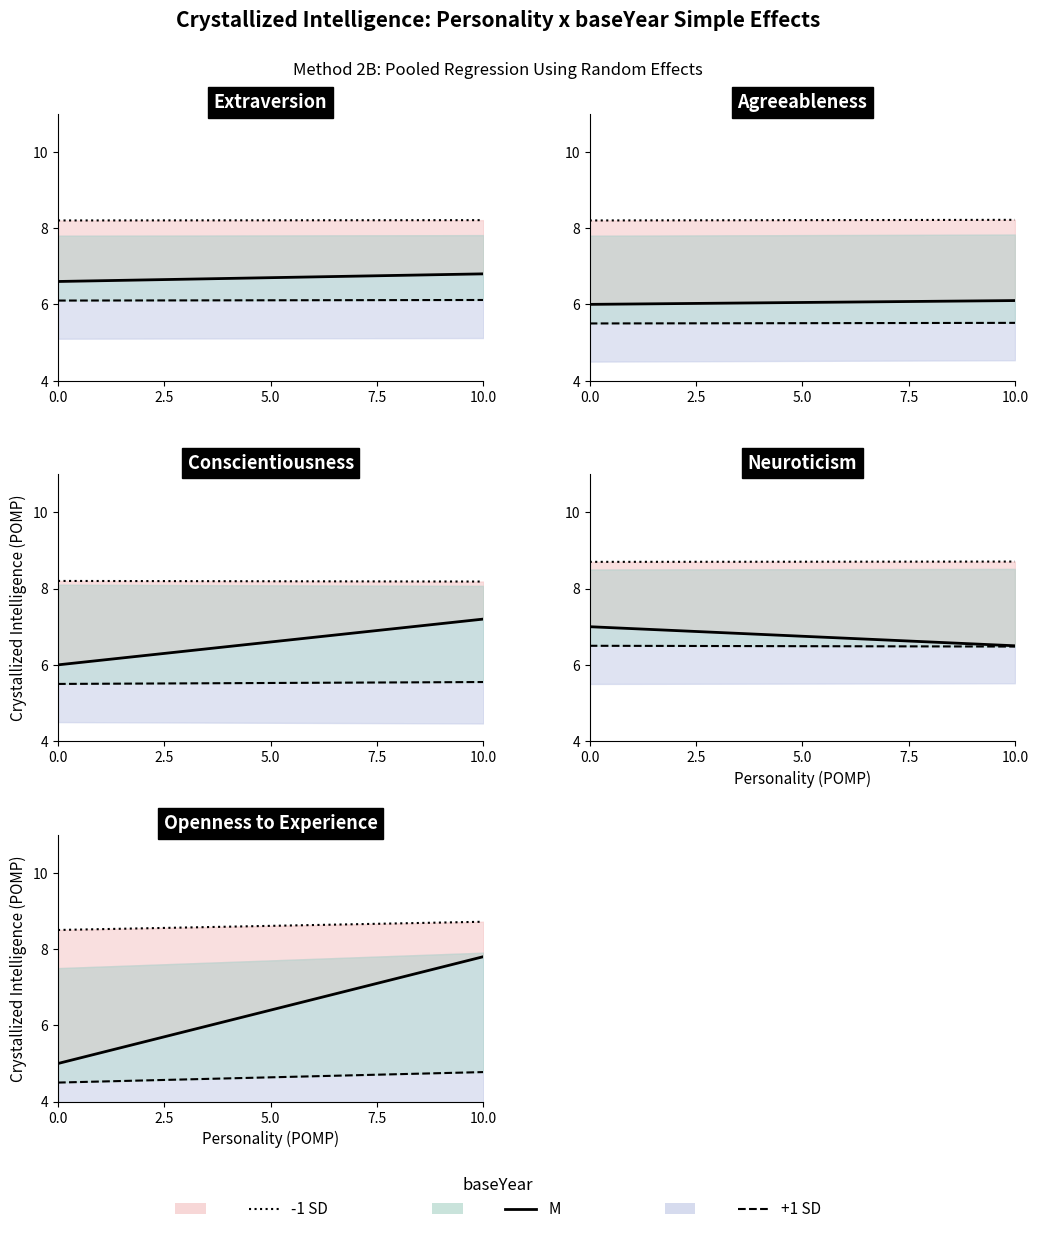

Count the +1 SD values in the range 4 to 5.

24